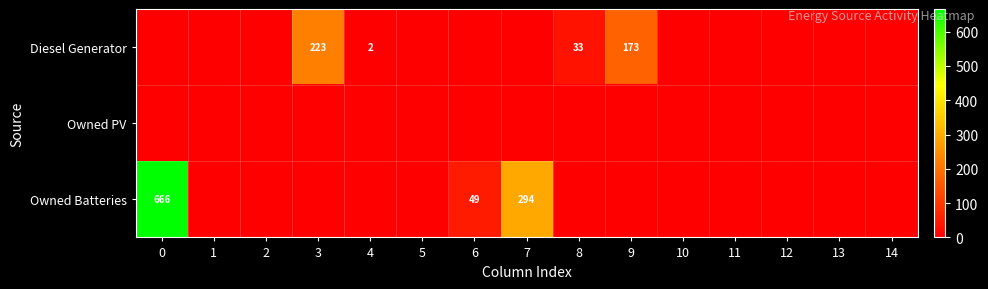

Which series changed the most between 4 and 12?

Diesel Generator